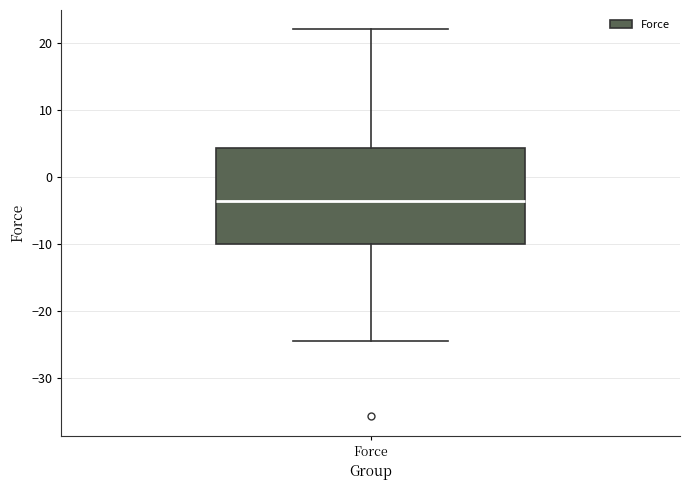

Transcribe this box plot: give where the median line is, the range the box spans, and where the two whiskers end, as read against the y-axis. The values are not printed on the chart, so give them approximately, as read against the axis.

median -4, box -10 to 4, whiskers -25 to 22